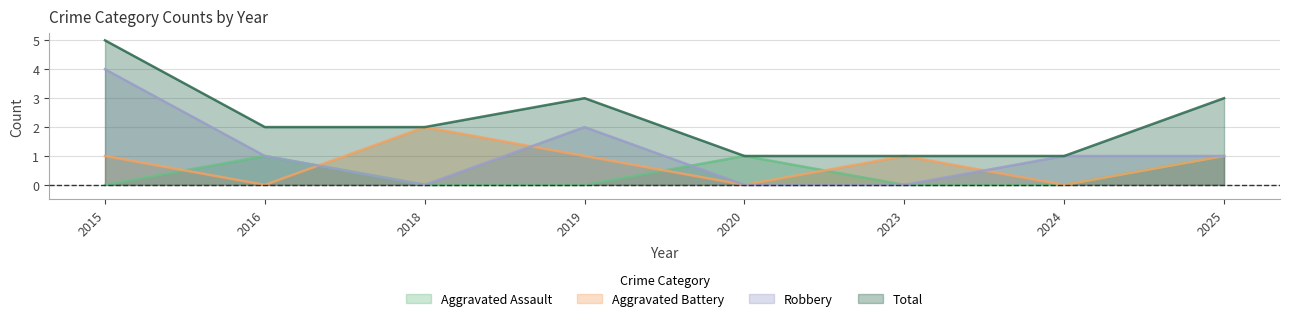

True or false: Total and Robbery intersect in this chart.

False